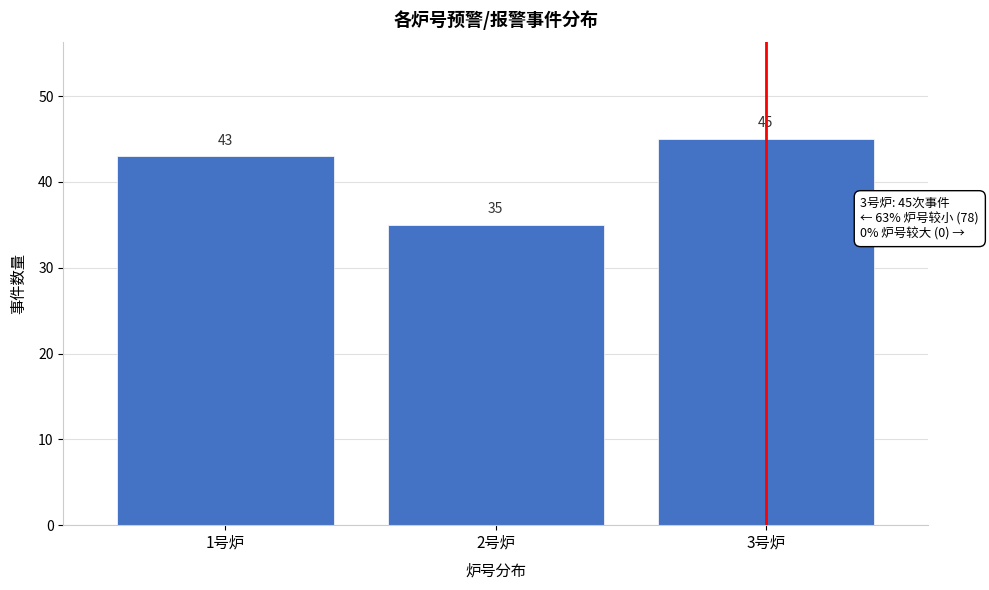

Reading left to right, transcribe all the data shown in this chart.

43	35	45